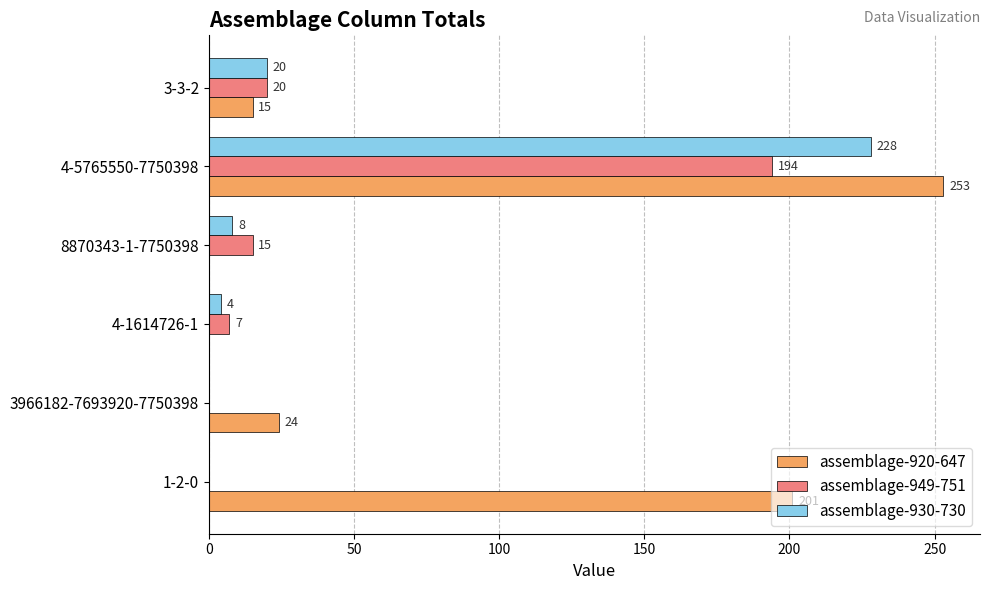

What is the sum of the assemblage-930-730 values at 4-1614726-1 and 1-2-0?

4